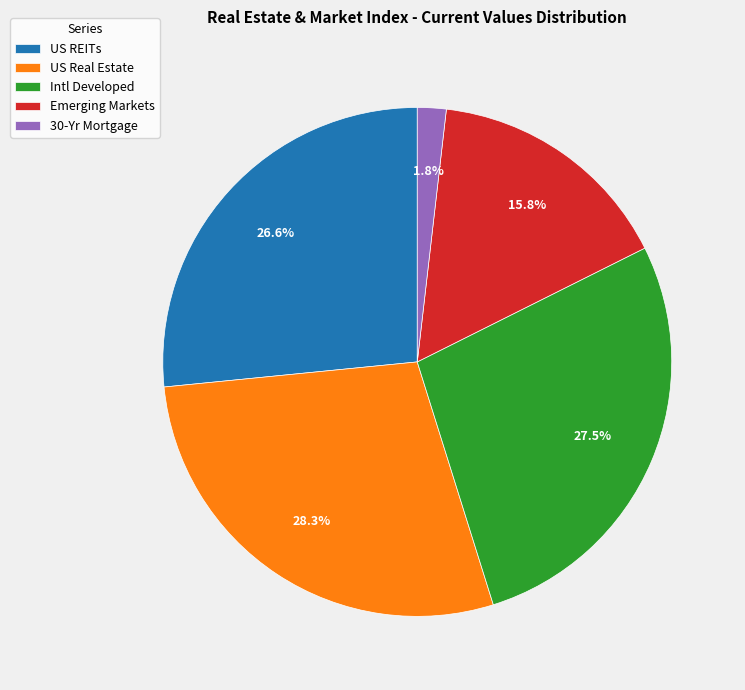

Approximately how many times larger is the value at US Real Estate compared to US REITs?

1.1